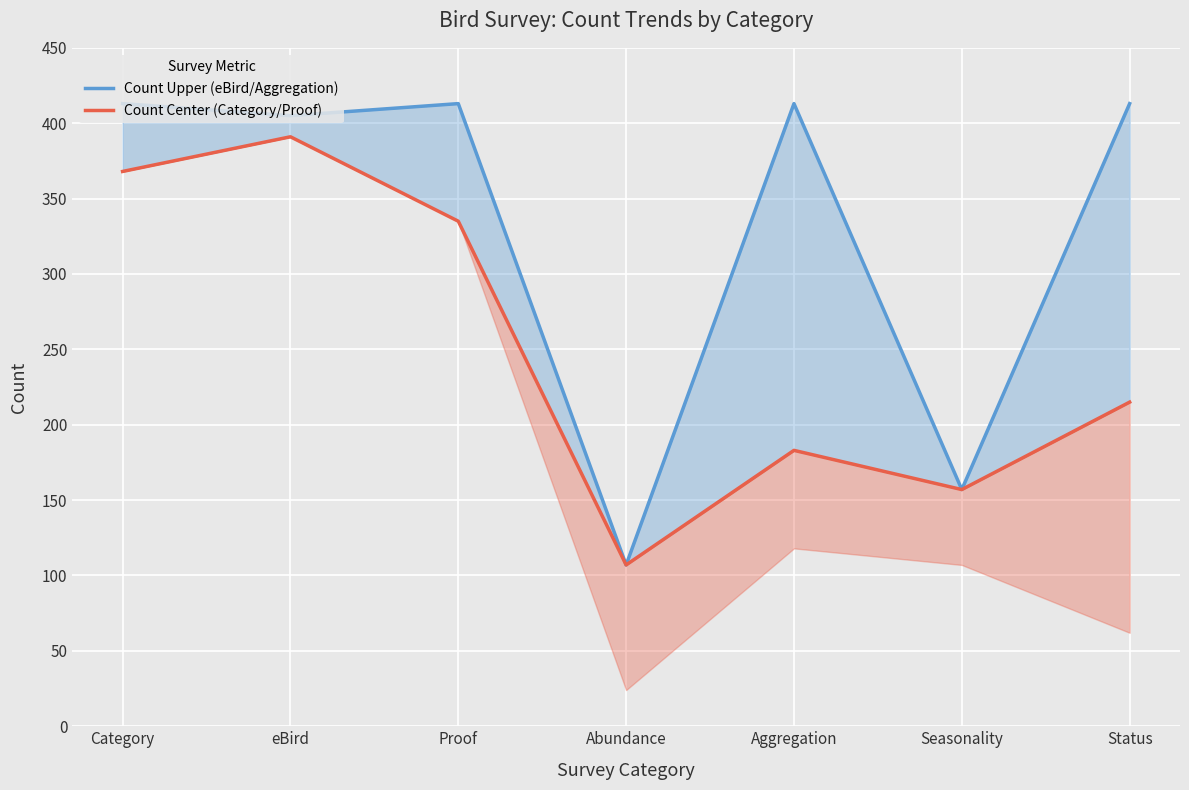

What is the value of the Count Upper (eBird/Aggregation) point at the 2nd from the left?

405